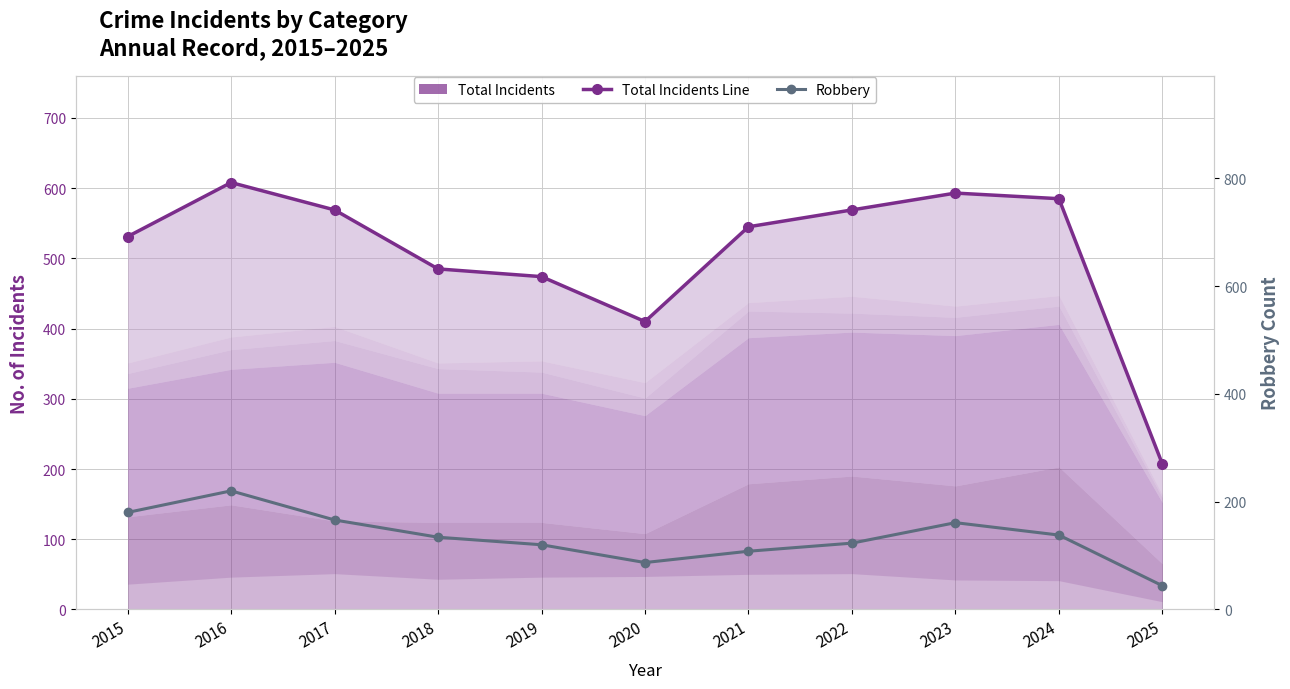

Read the Total Incidents value at 2015, to the nearest 10.

530